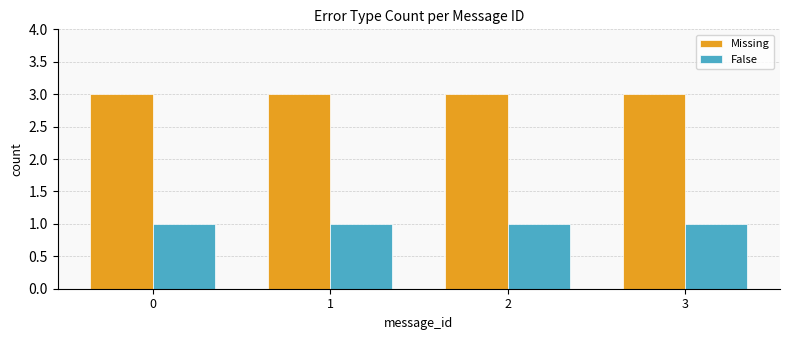

At how many categories does at least one series exceed 1?

4